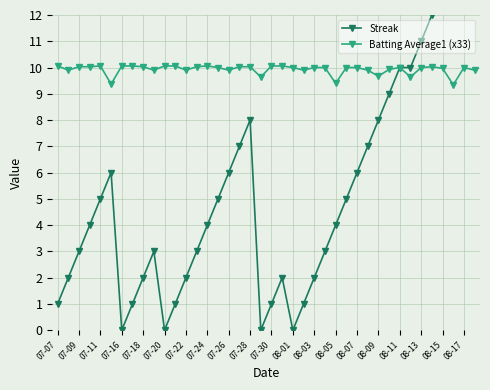

The value of Batting Average1 (x33) at 08-13 is 17.2. True or false?

False